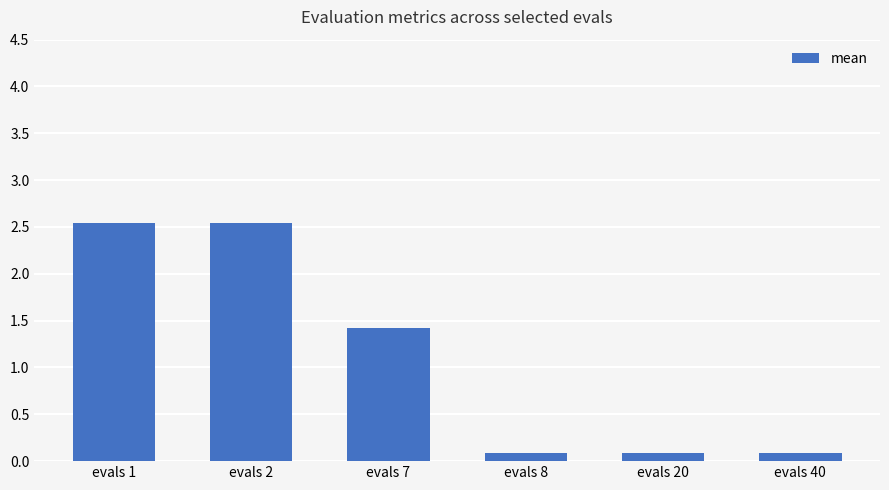

The chart shows a value of 0.1 at evals 20. True or false?

True